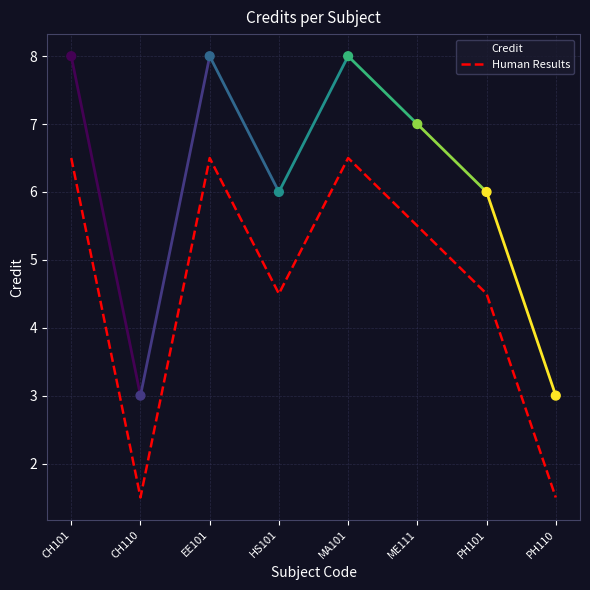

What are all the series names shown in the legend?

Credit, Human Results